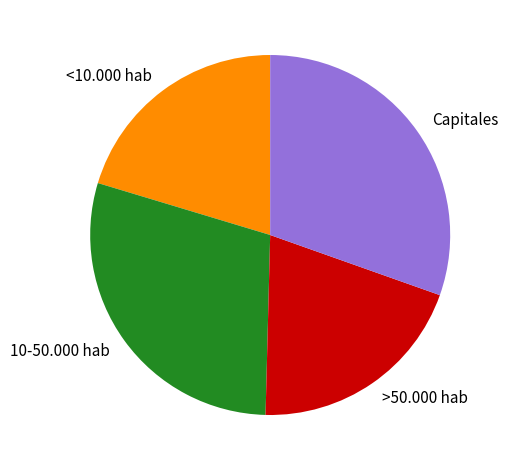

Which slice is the largest?

Capitales